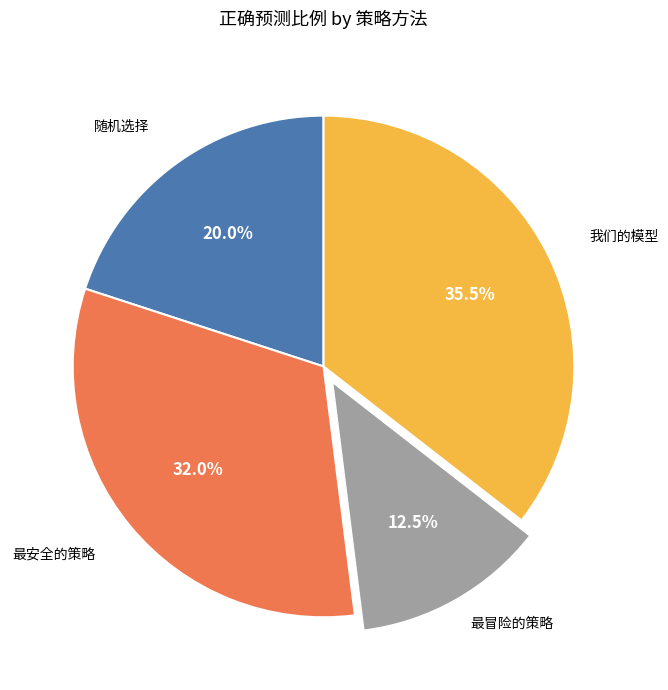

Does any single category account for the majority?

No